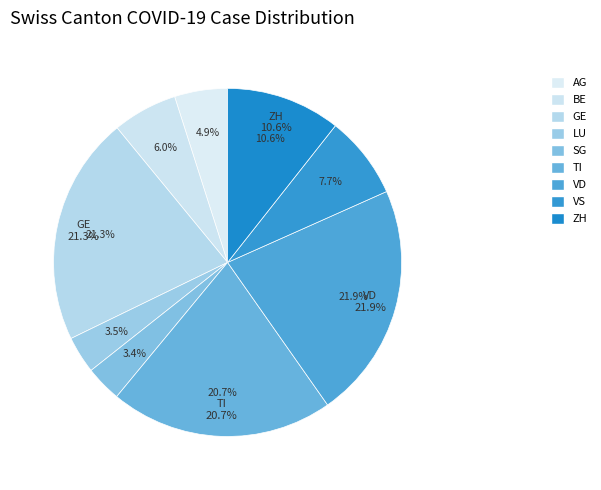

Is there any slice that represents more than half of the pie?

No